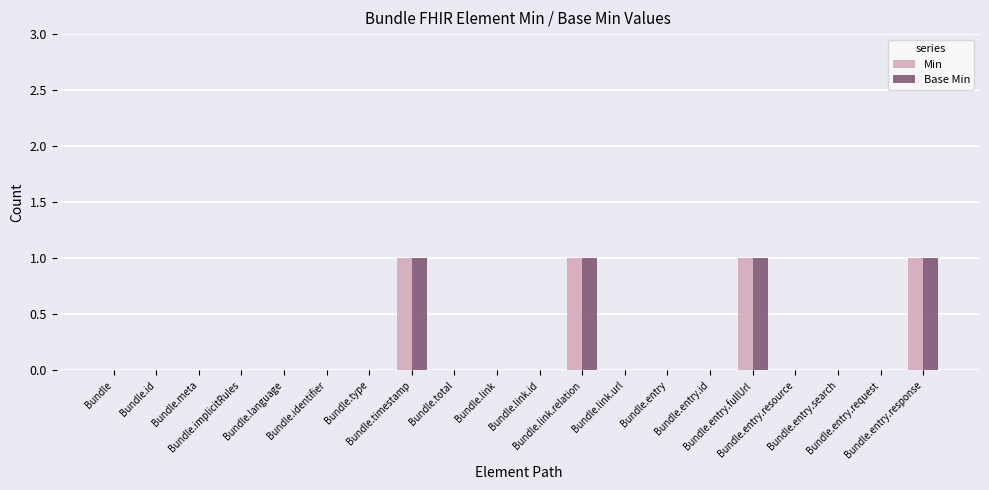

How many groups of bars are there?

20